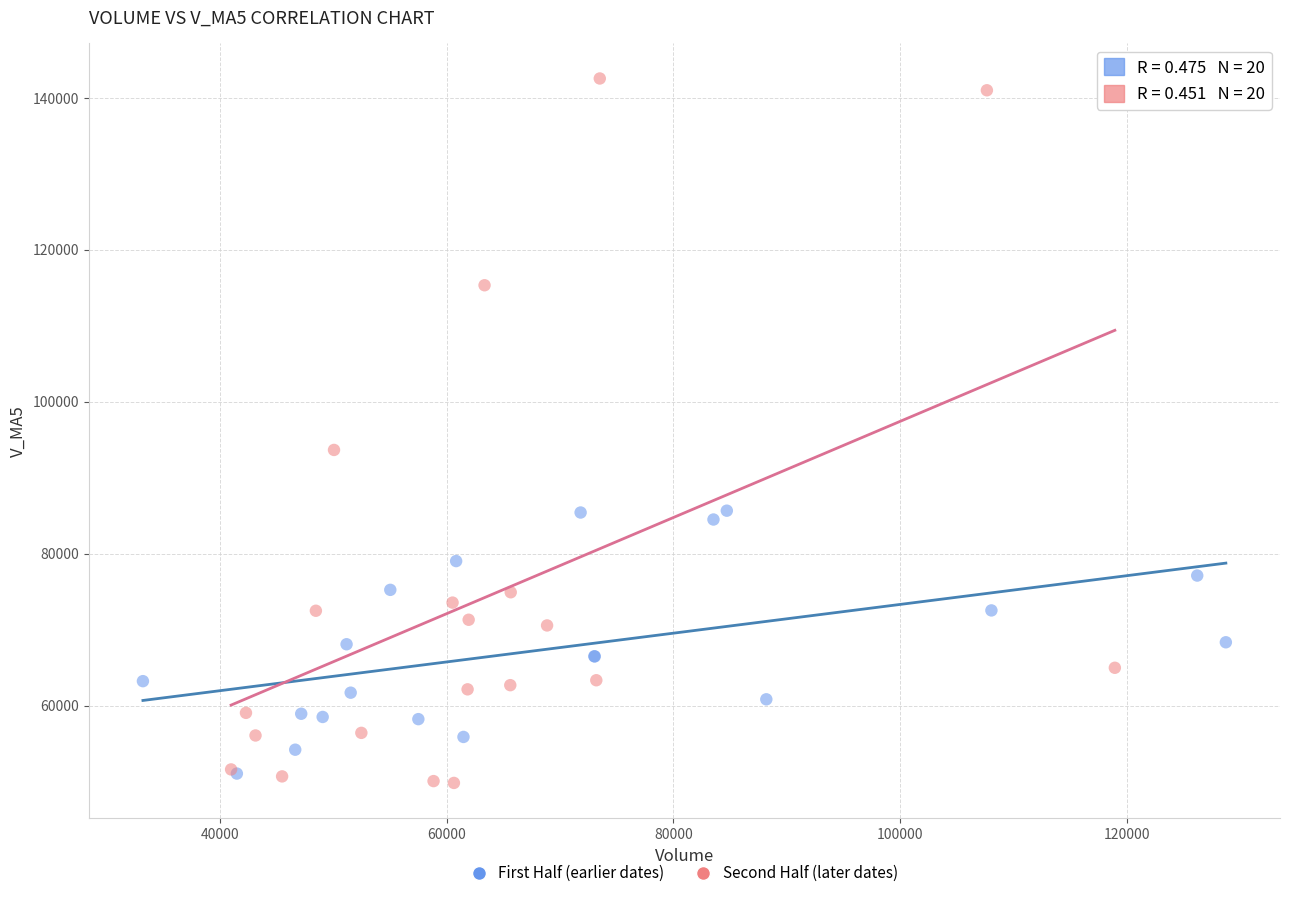

Which series reaches the maximum Y coordinate?

Second Half (later dates)